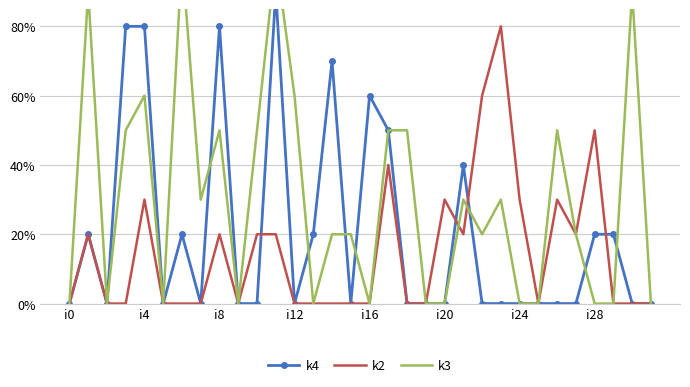

How many lines are shown in the chart?

3